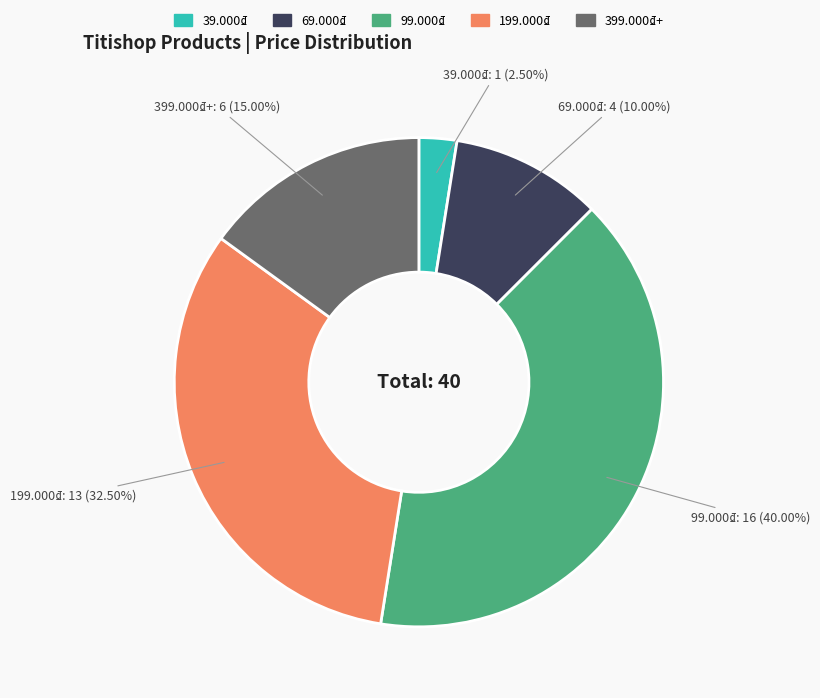

Rank the categories by value from lowest to highest.

39.000₫, 69.000₫, 399.000₫+, 199.000₫, 99.000₫